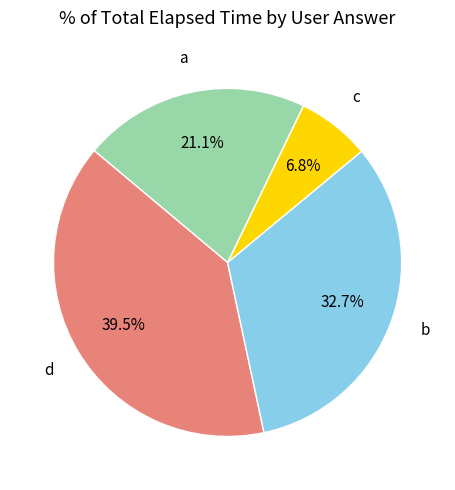

How many segments does this pie chart have?

4